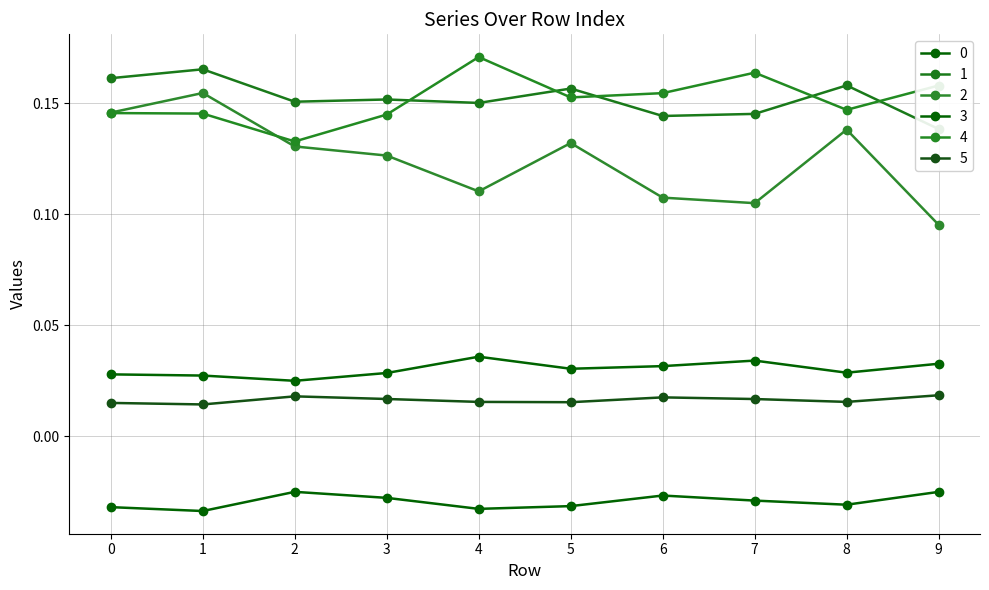

Does the chart have visible grid lines?

Yes